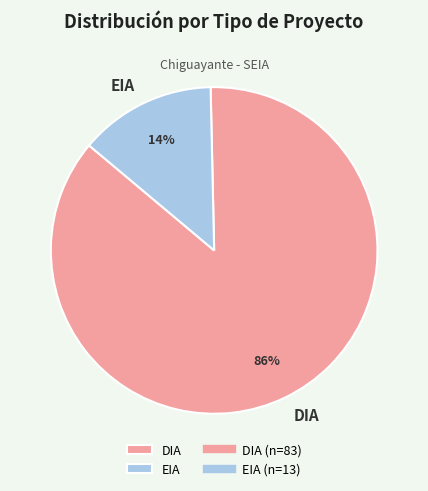

Combined, do EIA and DIA account for over 50%?

Yes